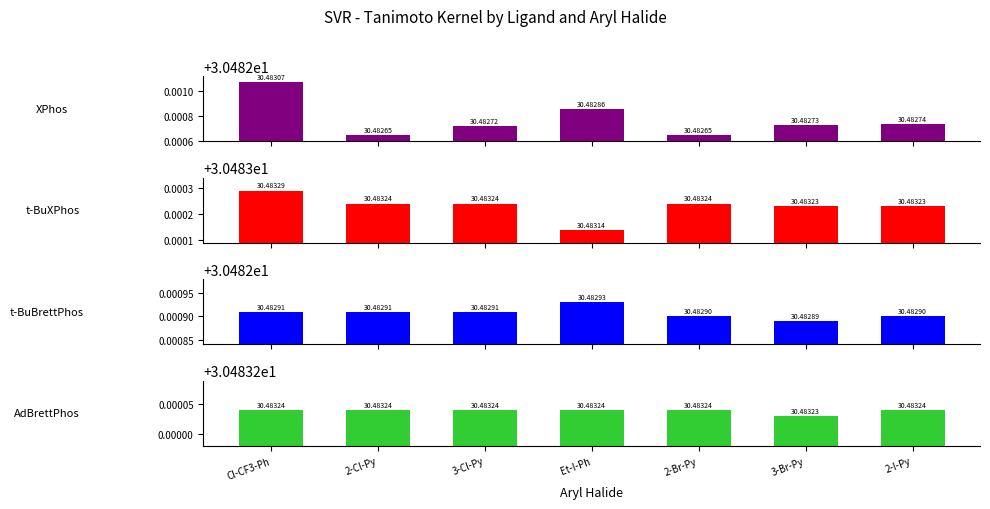

Count the number of data series in this chart.

4